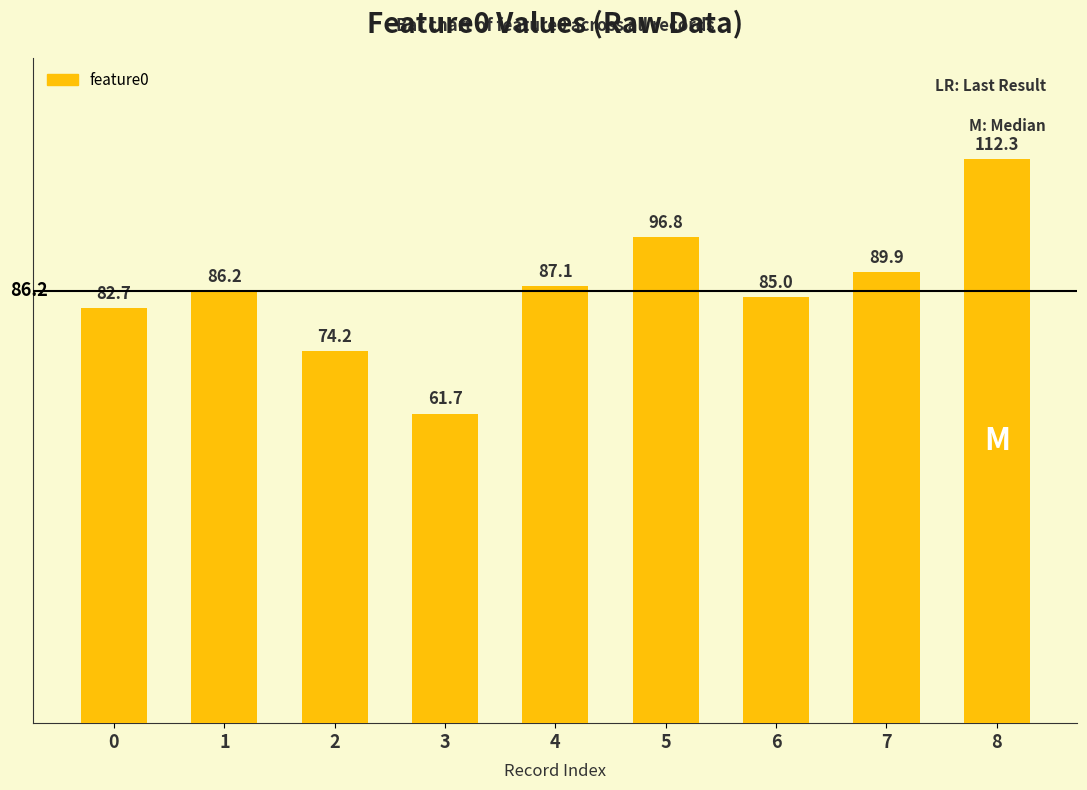

How many series are shown in this chart?

1